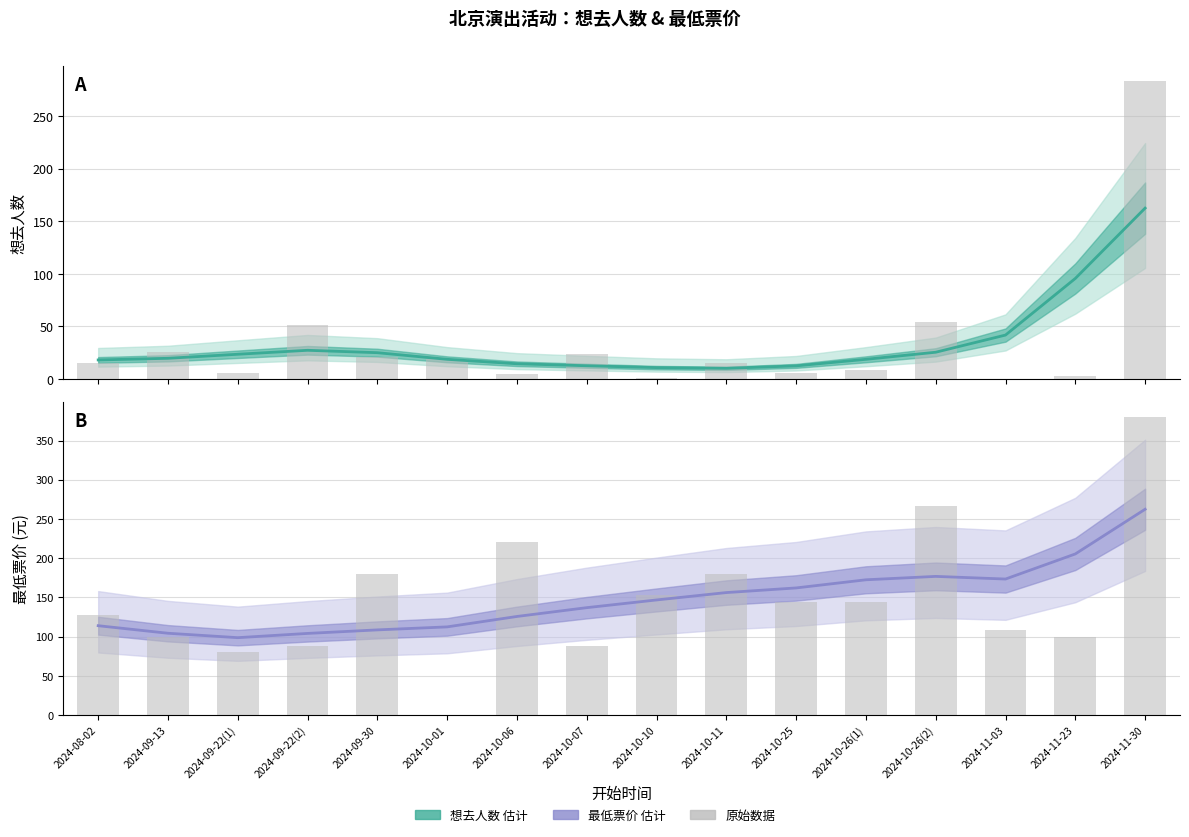

Which has a higher value, 2024-10-26(2) or 2024-11-23?

2024-11-23